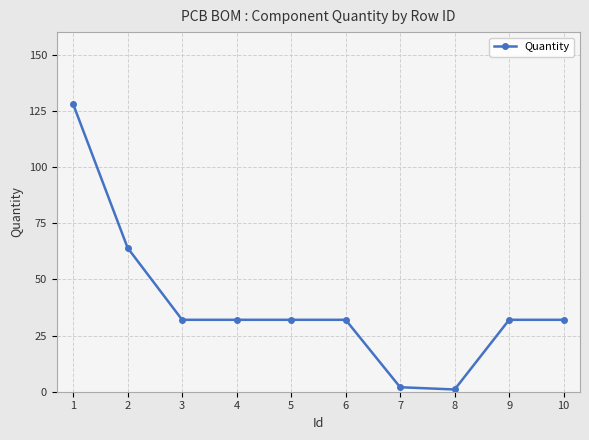

What is the greatest value displayed?

128